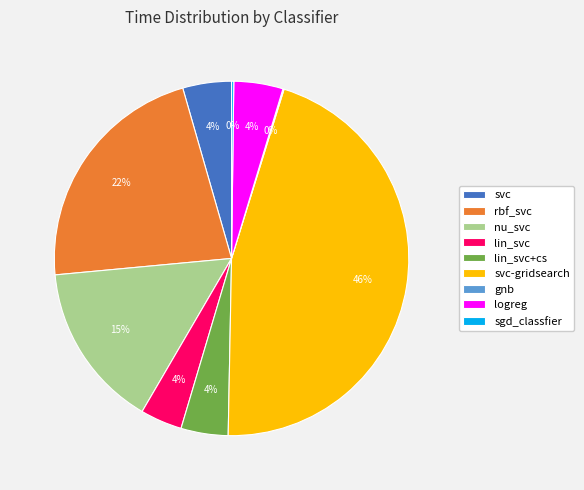

Which has a higher value, lin_svc or rbf_svc?

rbf_svc